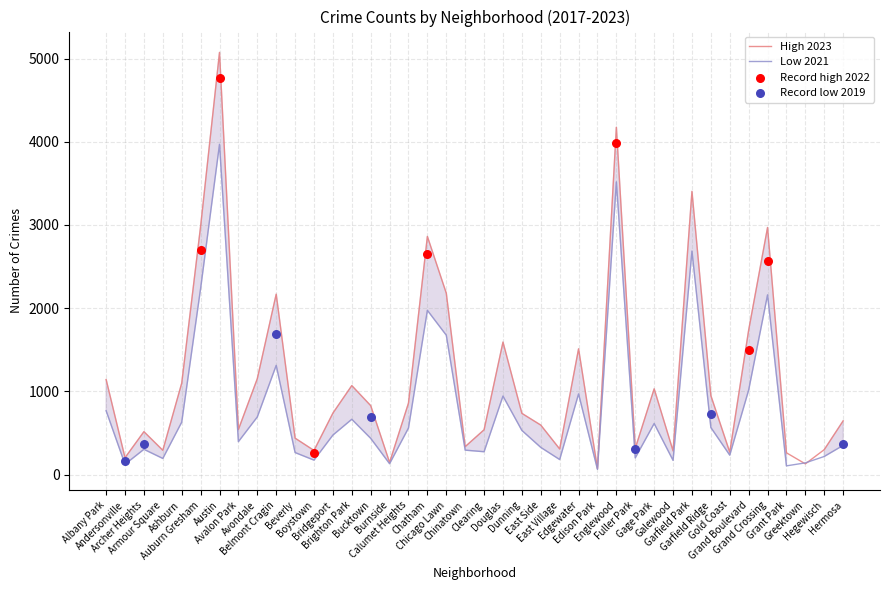

Which series has the largest total across all categories?

2023